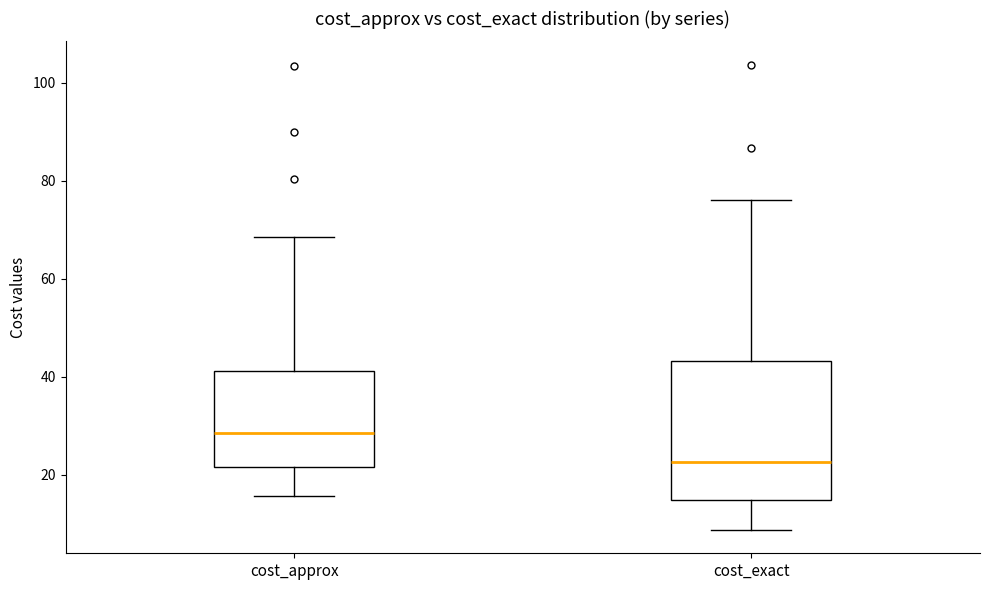

Reading left to right, read every box against the y-axis: the position of its median line, the range the box covers, and the ends of its whiskers. The values are not printed on the chart, so give them approximately, as read against the axis.

cost_approx: median 28, box 22 to 42, whiskers 16 to 68
cost_exact: median 22, box 14 to 44, whiskers 8 to 76